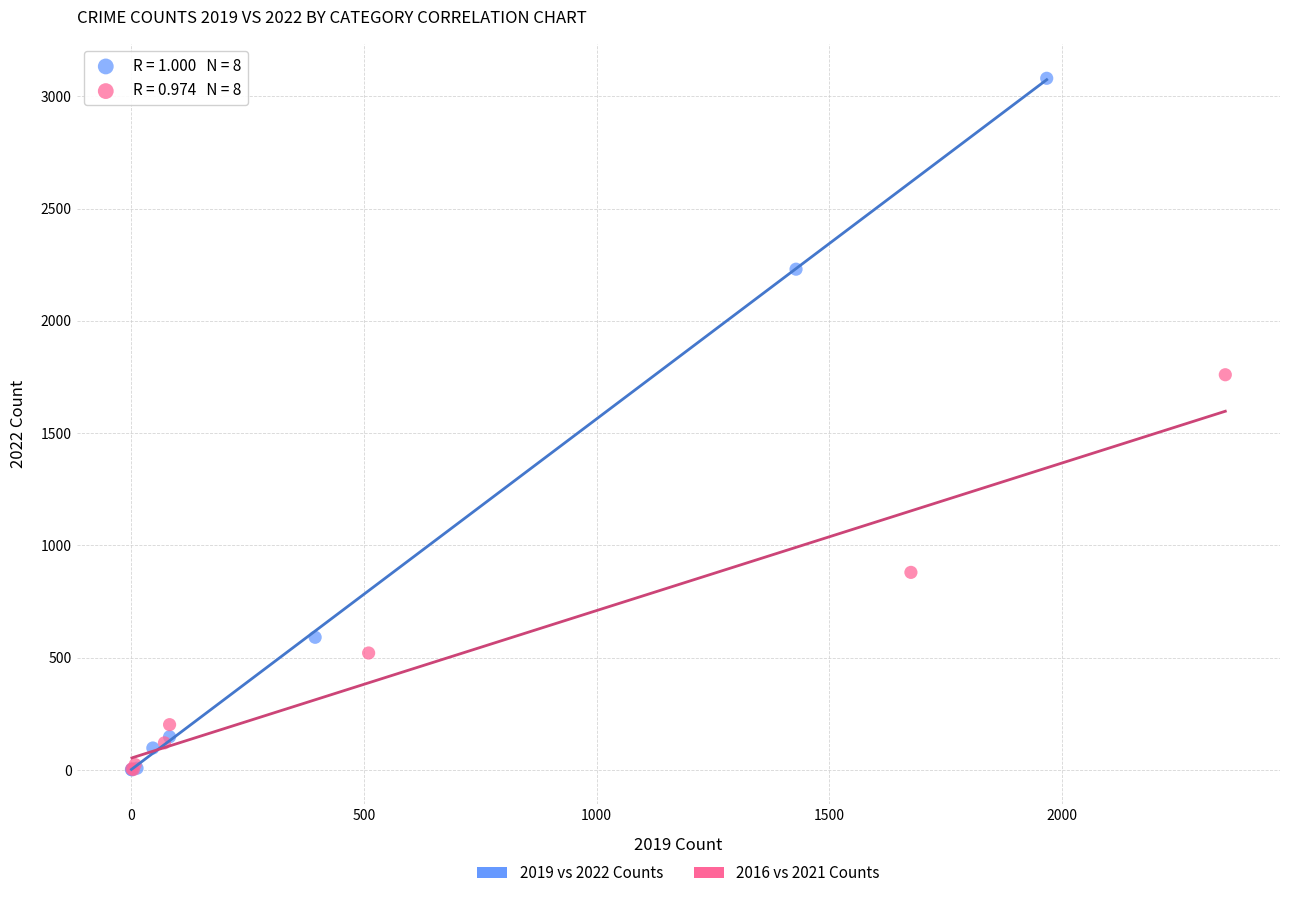

Which series has the largest Y range (max minus min)?

2019 vs 2022 Counts